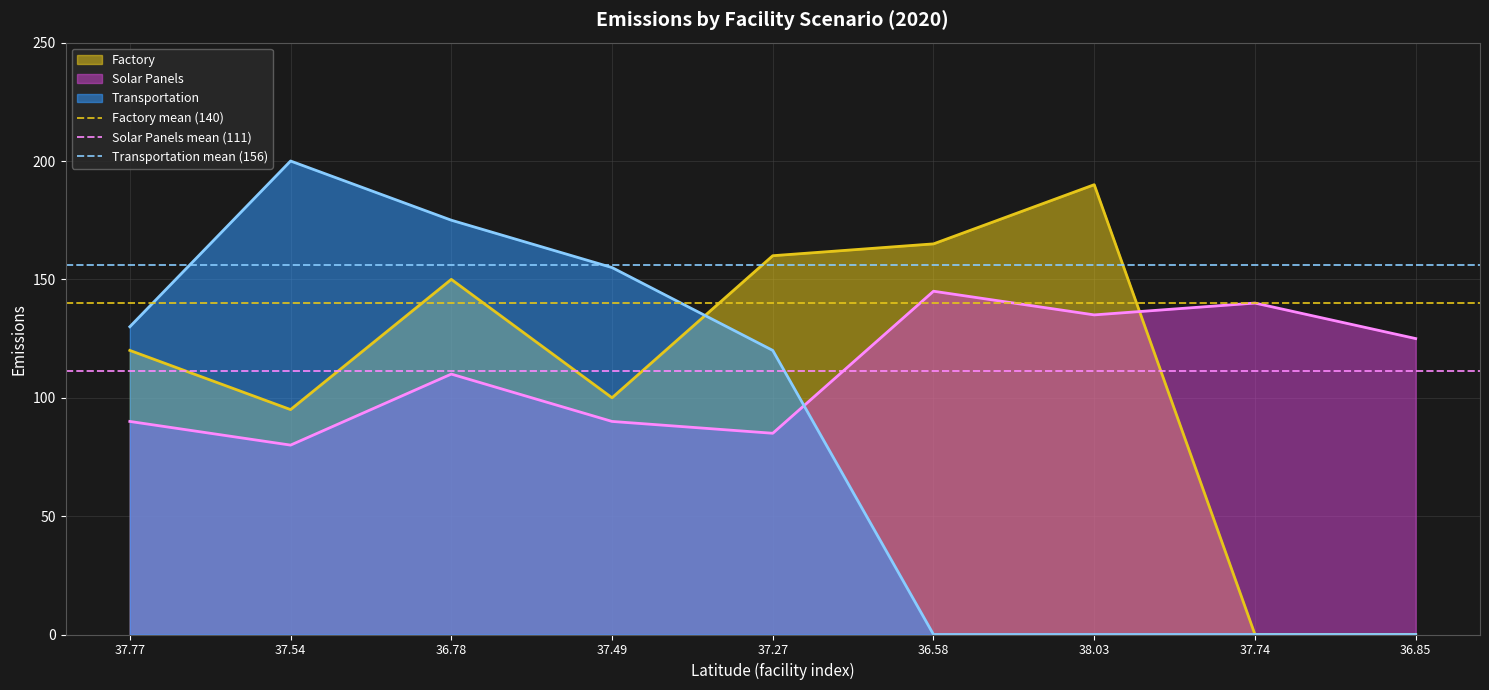

At which label does Factory mean (140) reach its minimum?

37.77